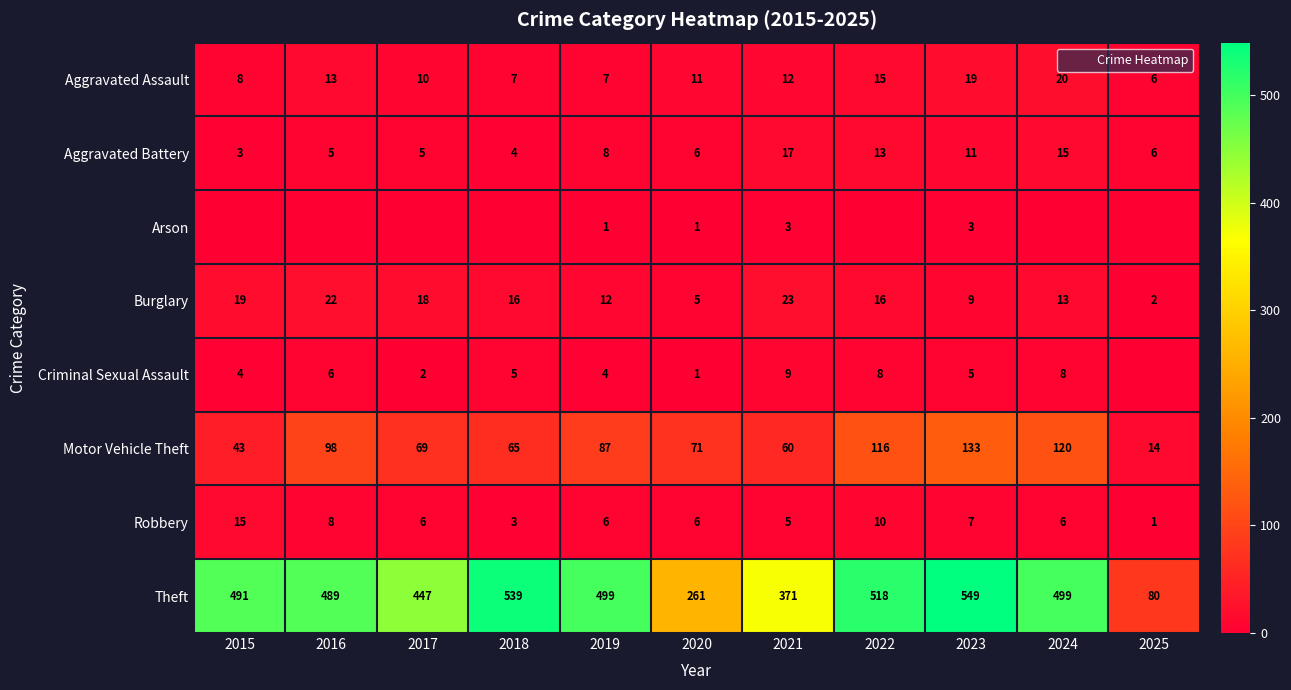

At how many categories does at least one series exceed 16?

11